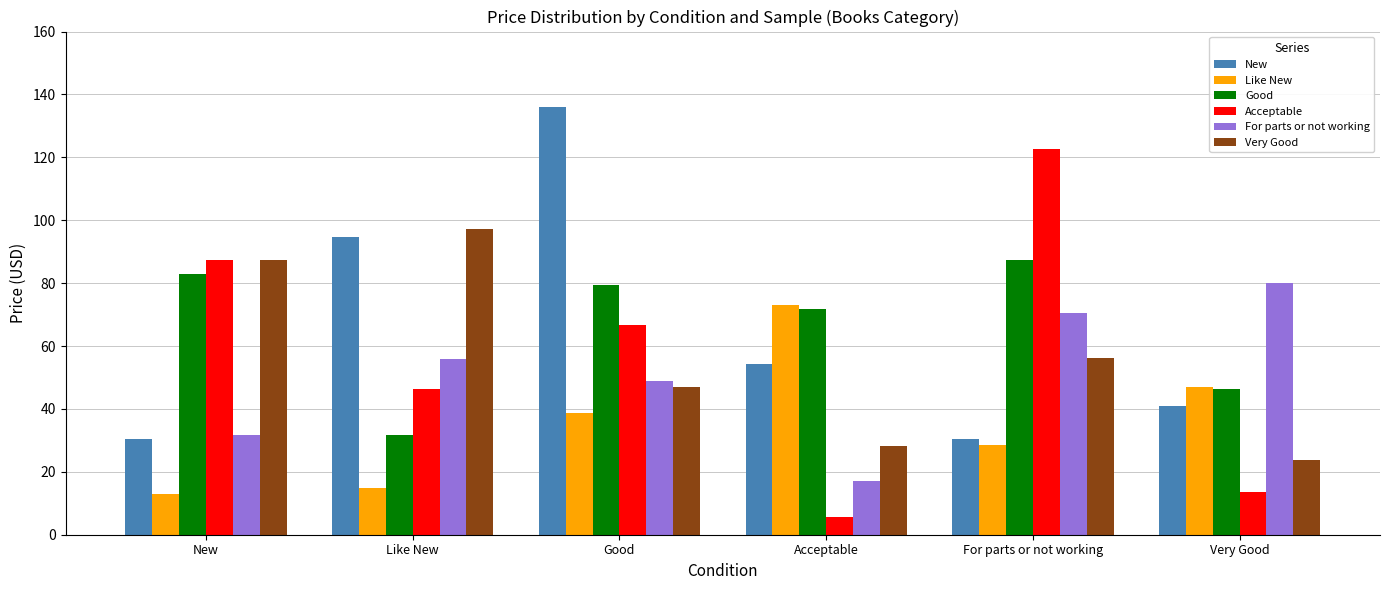

At which label does Like New reach its minimum?

New